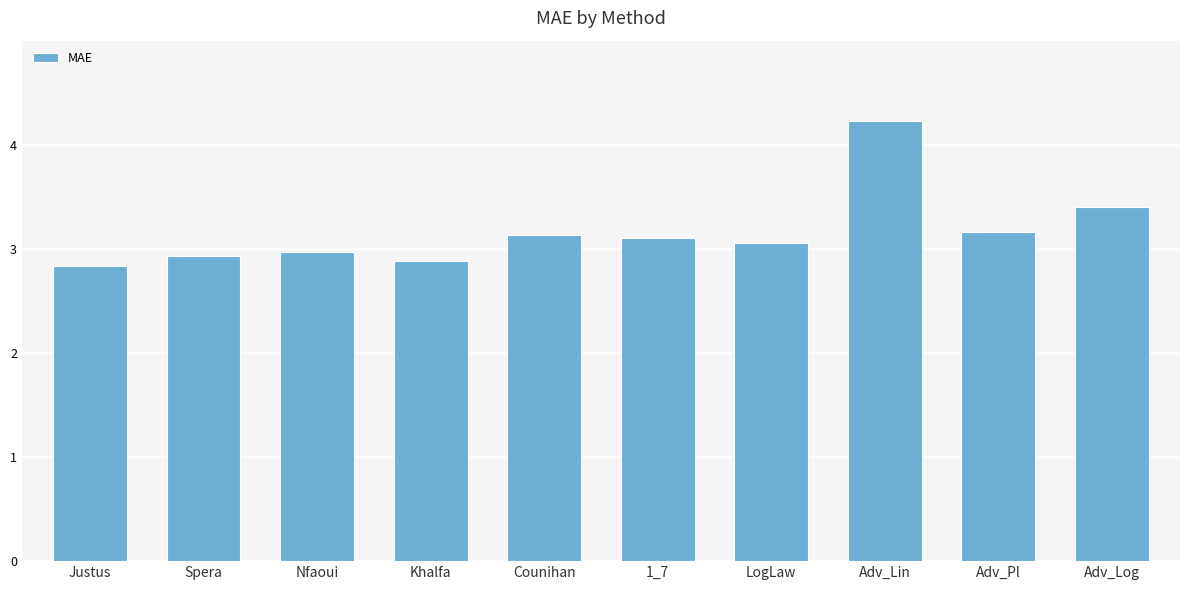

Between 1_7 and Khalfa, which is larger?

1_7